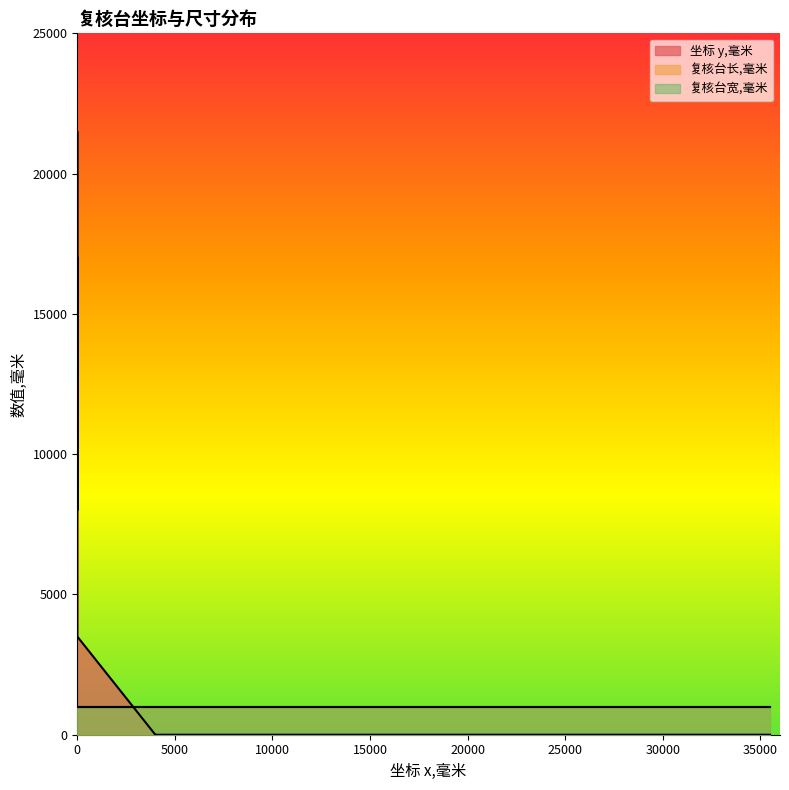

What is the maximum value shown in the chart?

21500